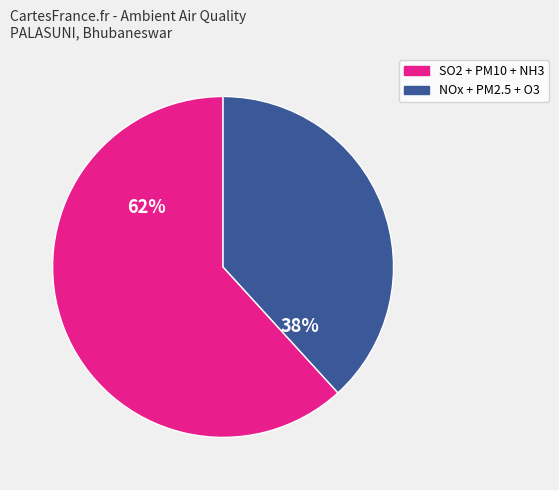

Which slice is the largest?

SO2 + PM10 + NH3